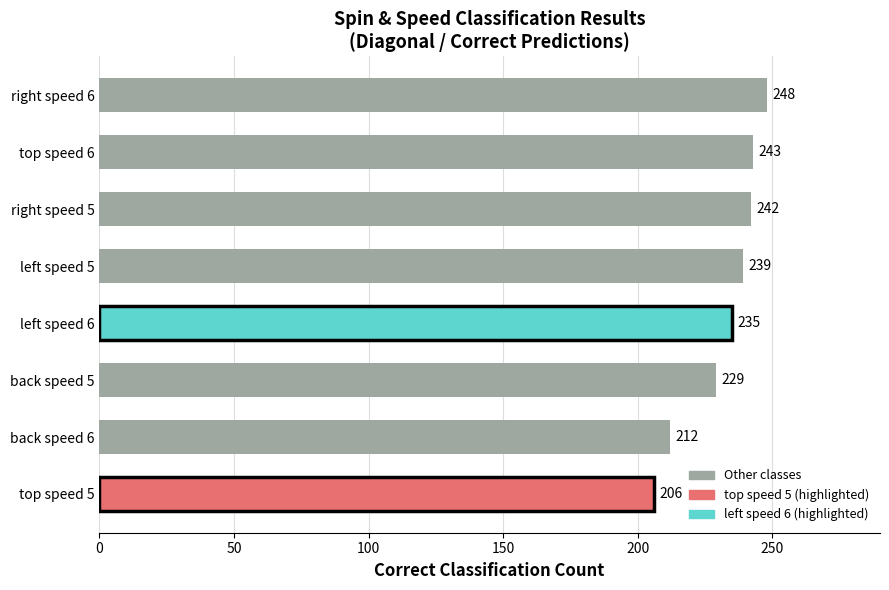

What is the average value?

232